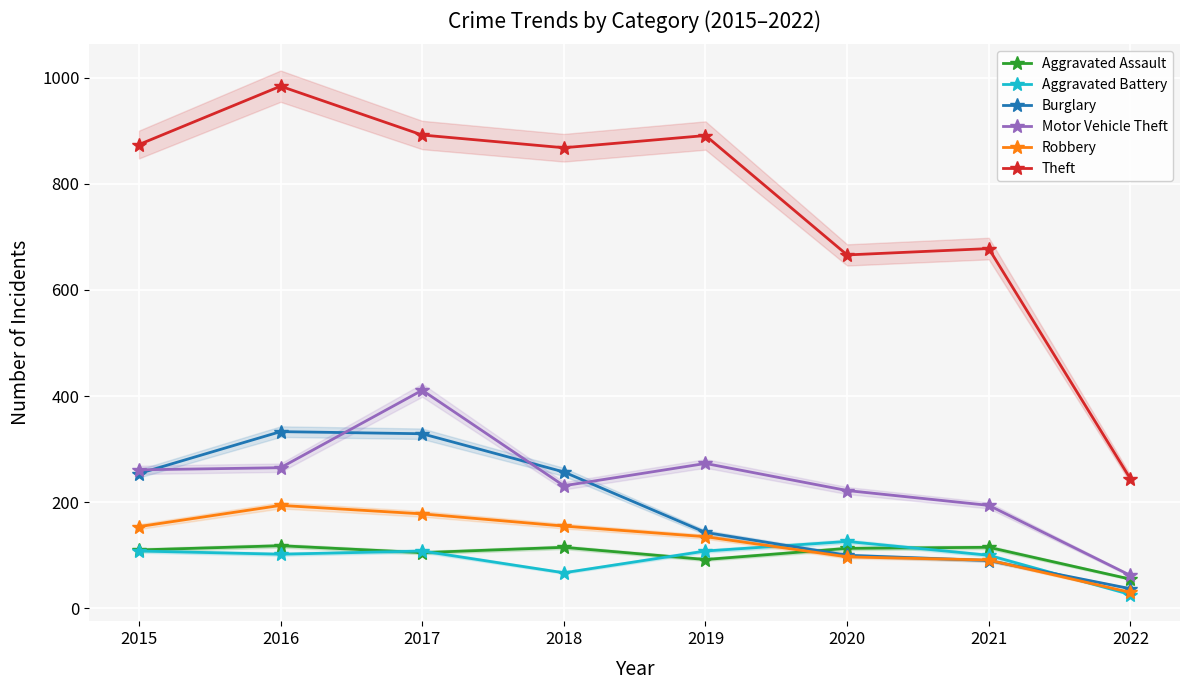

What is the difference between the maximum and minimum values in the Motor Vehicle Theft series?

349